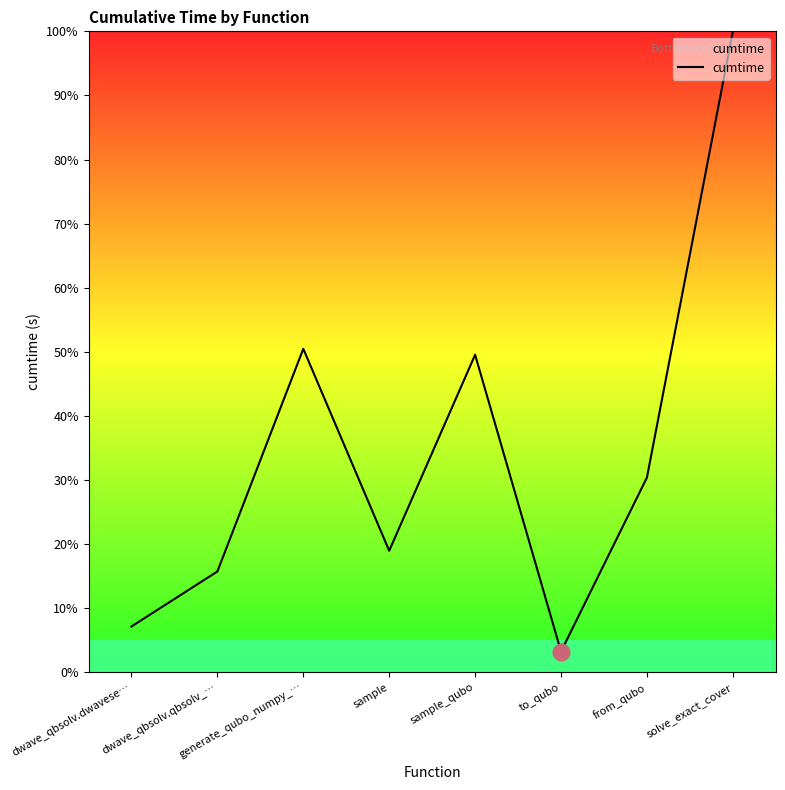

Rank the categories by value from highest to lowest.

solve_exact_cover, generate_qubo_numpy_…, sample_qubo, from_qubo, sample, dwave_qbsolv.qbsolv_…, dwave_qbsolv.dwavese…, to_qubo